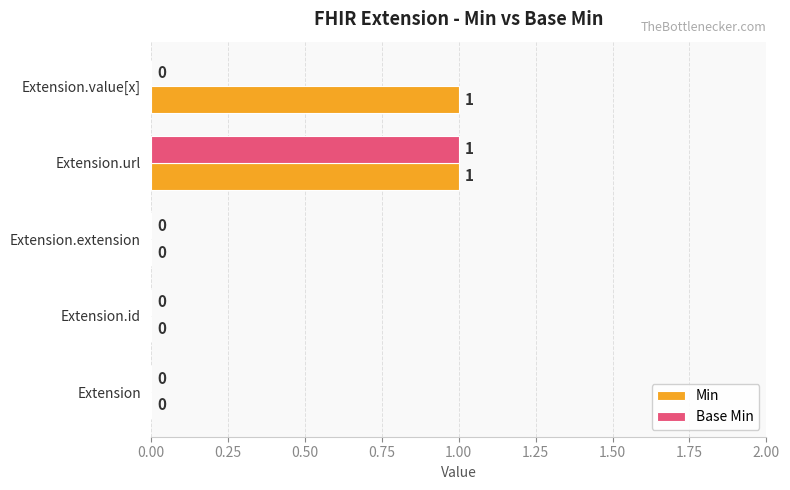

At which category is the sum across all series the highest?

Extension.url